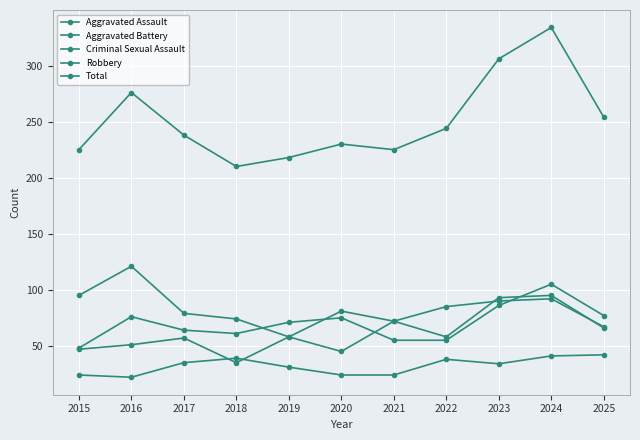

At 2022, list the series in order from smallest to largest.

Criminal Sexual Assault, Aggravated Battery, Aggravated Assault, Robbery, Total